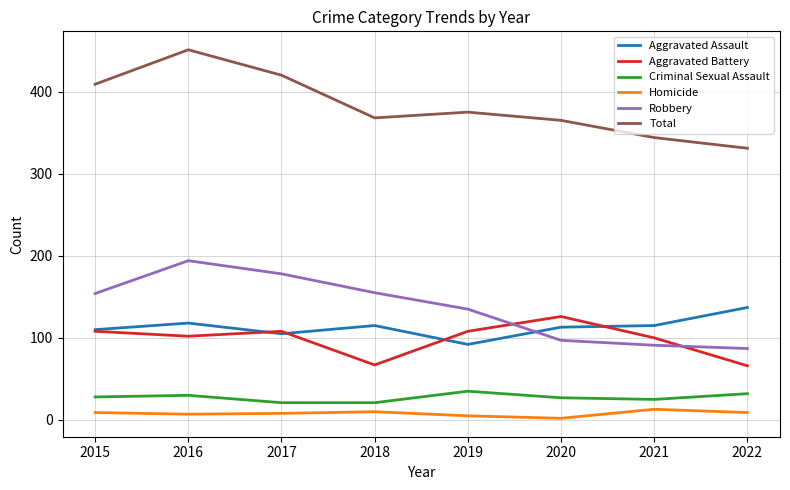

True or false: Total and Homicide intersect in this chart.

False